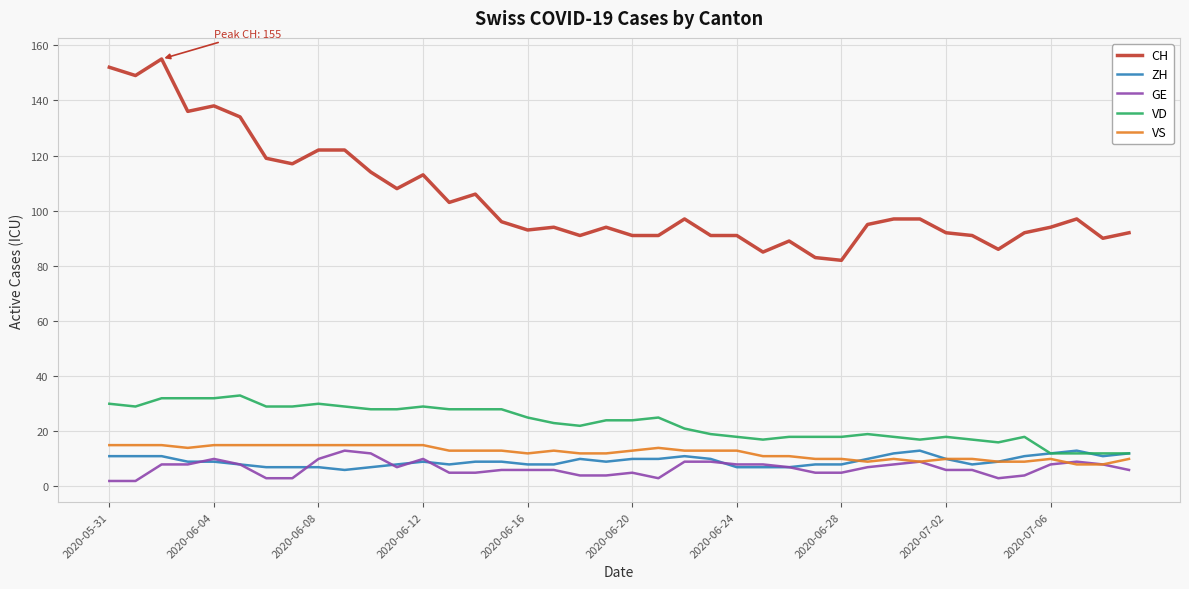

Which series has the largest range (max minus min)?

CH